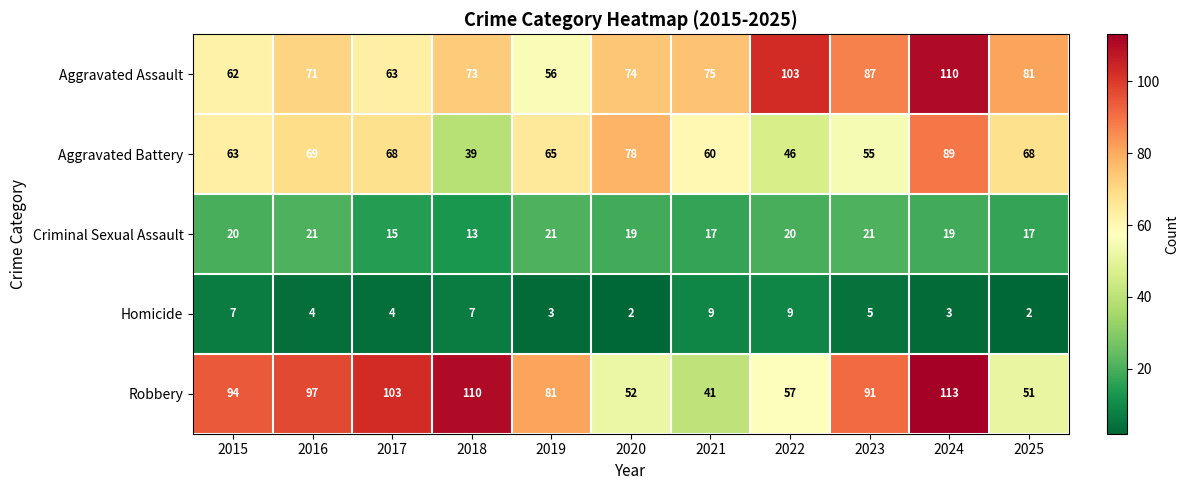

Is it true that Aggravated Assault equals 73 at 2018?

True